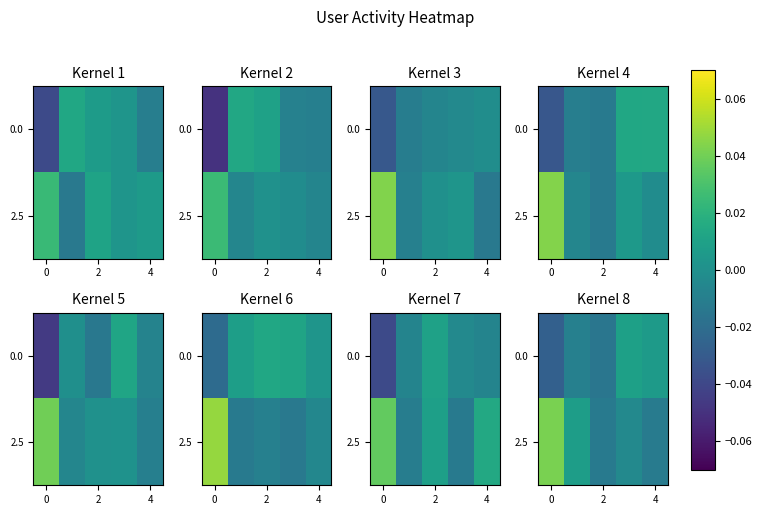

How many values in row_0 are below zero?

3